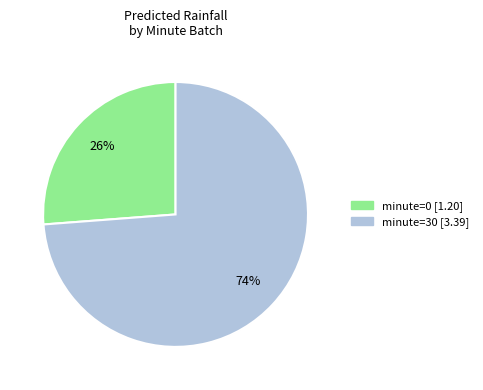

Do minute=0 and minute=30 together represent more than half of the pie?

Yes